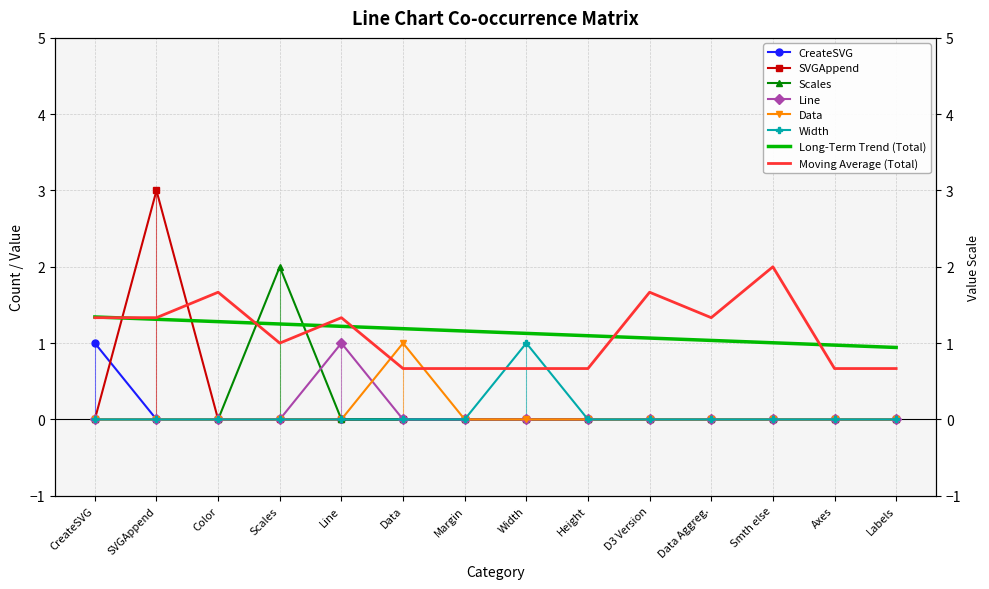

Reading right to left, extract all data points from this chart.

CreateSVG: 0	0	0	0	0	0	0	0	0	0	0	0	0	1
SVGAppend: 0	0	0	0	0	0	0	0	0	0	0	0	3	0
Scales: 0	0	0	0	0	0	0	0	0	0	2	0	0	0
Line: 0	0	0	0	0	0	0	0	0	1	0	0	0	0
Data: 0	0	0	0	0	0	0	0	1	0	0	0	0	0
Width: 0	0	0	0	0	0	1	0	0	0	0	0	0	0